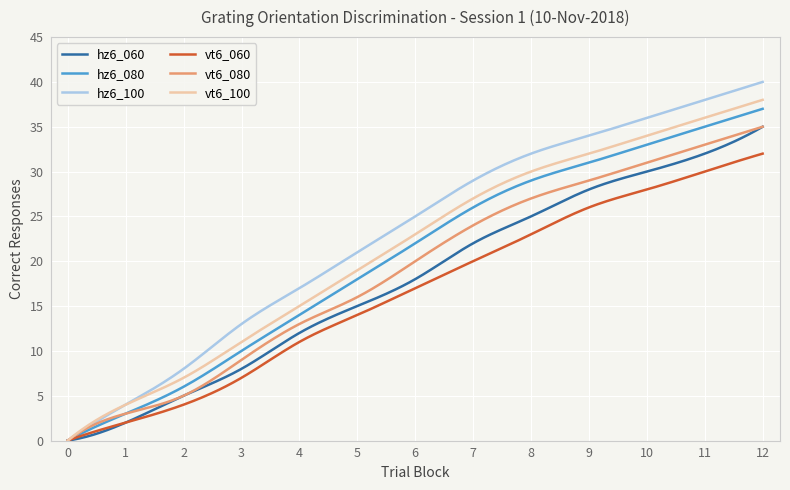

What are all the series names shown in the legend?

hz6_060, hz6_080, hz6_100, vt6_060, vt6_080, vt6_100